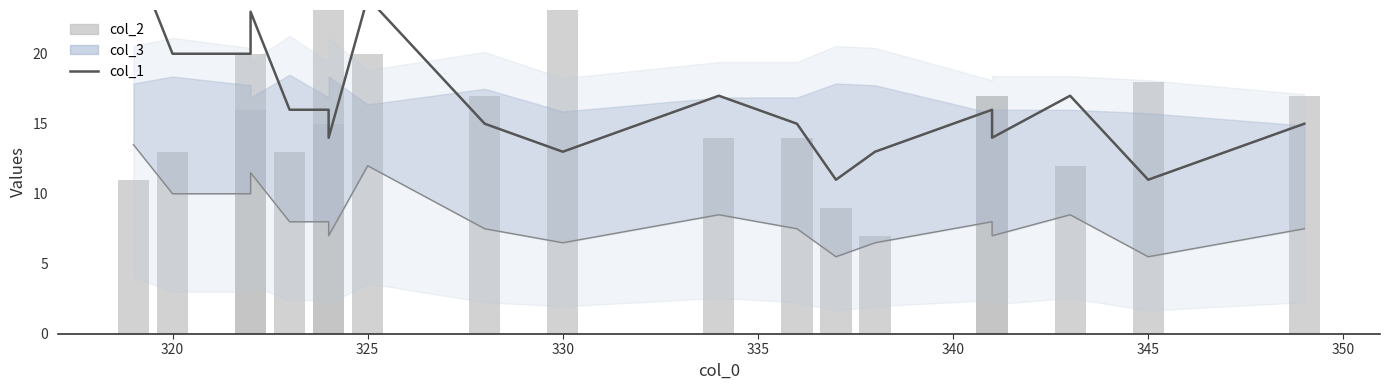

What is the label of the 18th bar from the right?

320